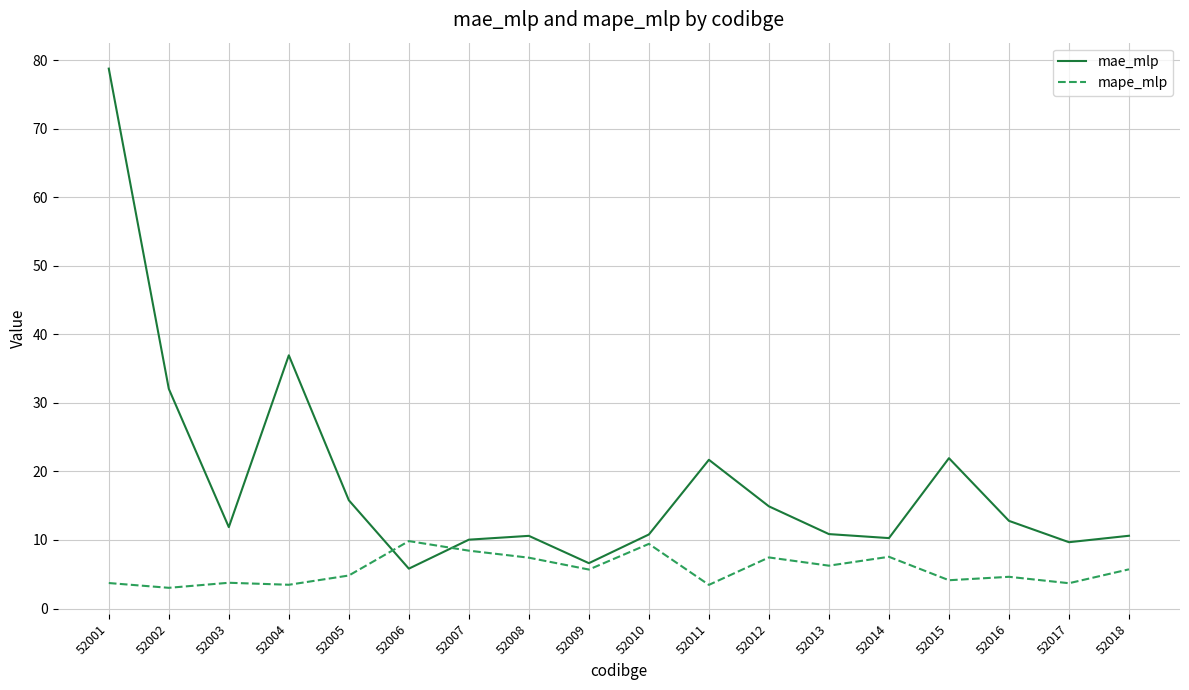

What is the sum of the mae_mlp values at 52005 and 52014?

26.1